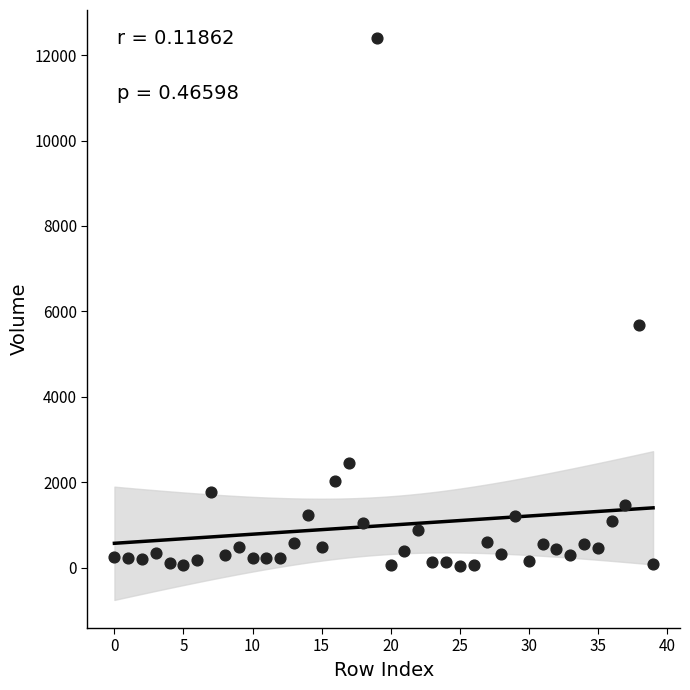

What Y value in the scatter plot is closest to 6218?

5672